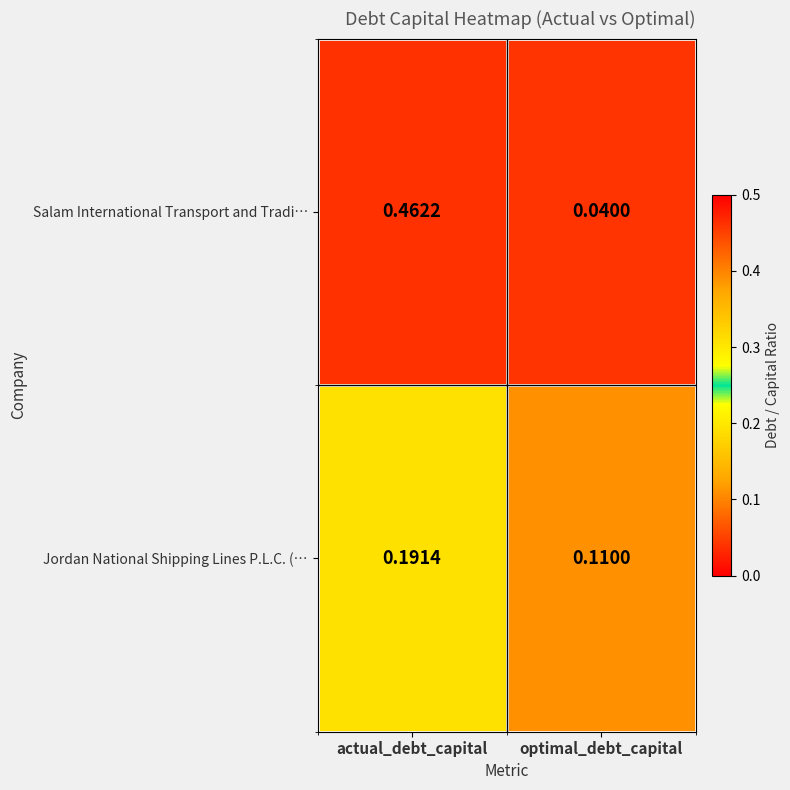

At which category does the chart reach its peak across all series?

actual_debt_capital